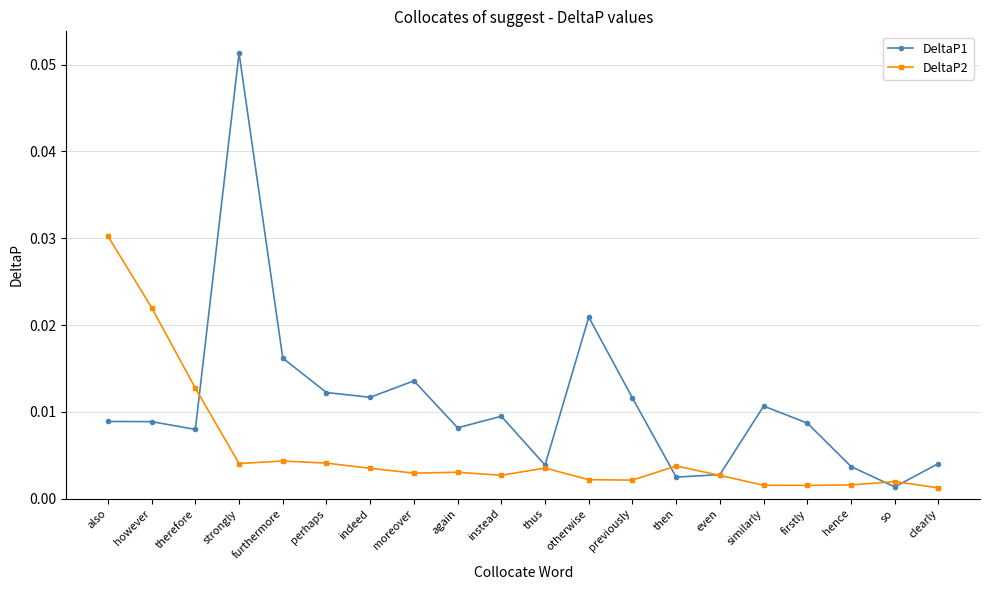

What is the label of the 12th point from the left?

otherwise